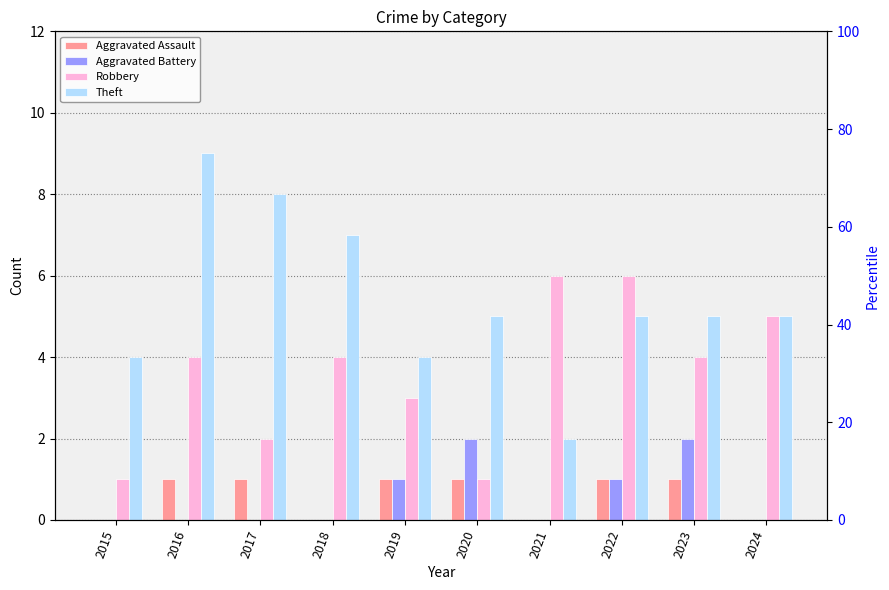

How many series are shown in this chart?

4